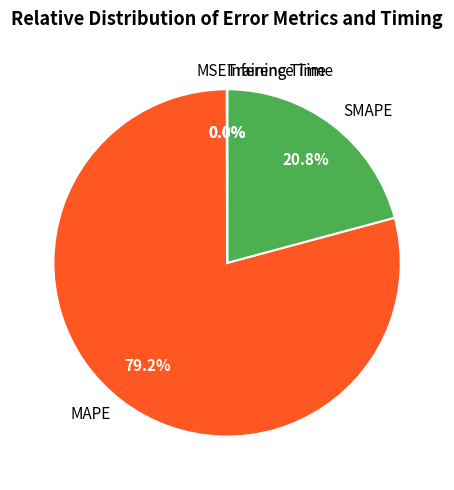

To the nearest percent, what portion does SMAPE represent?

21%